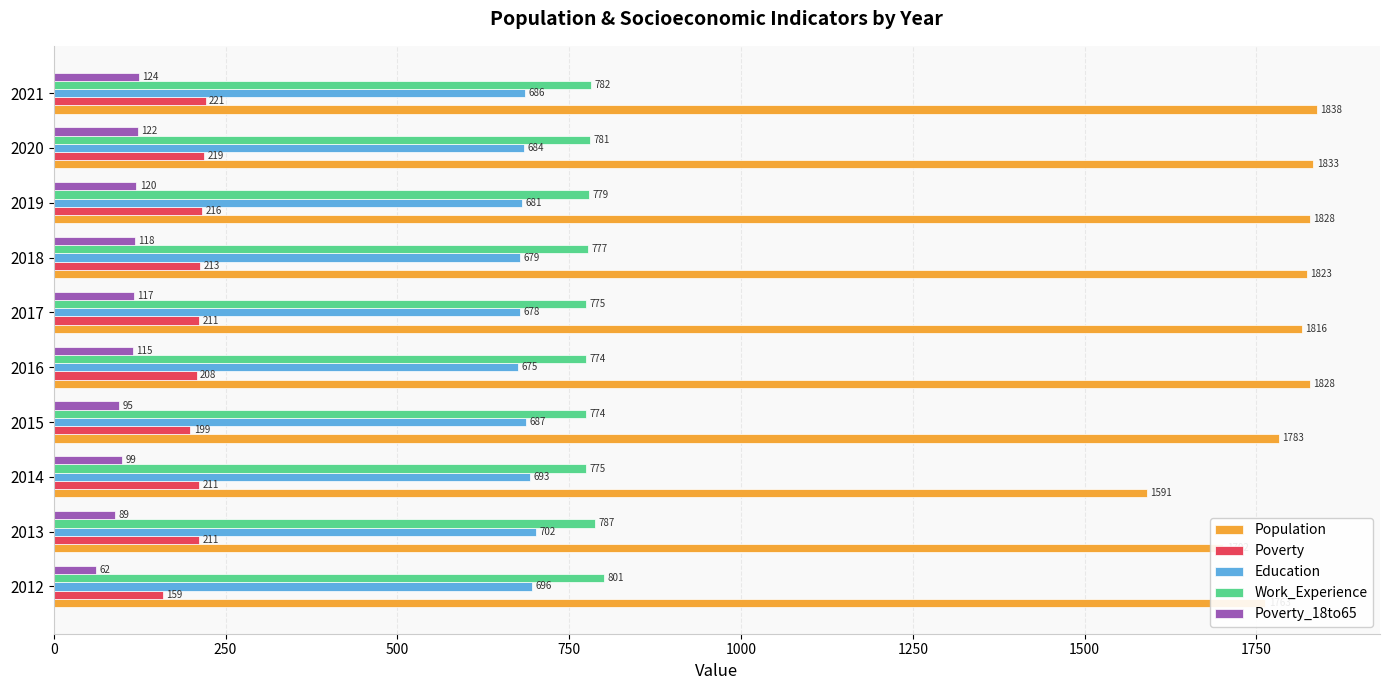

At how many categories does at least one series exceed 1425?

10